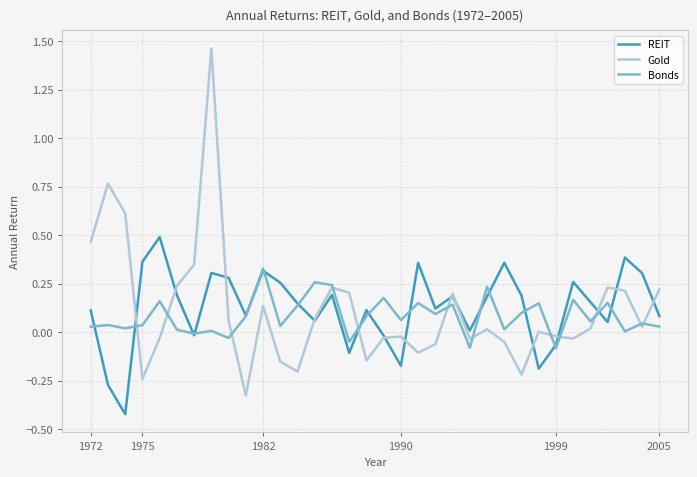

Which series has the largest range (max minus min)?

Gold